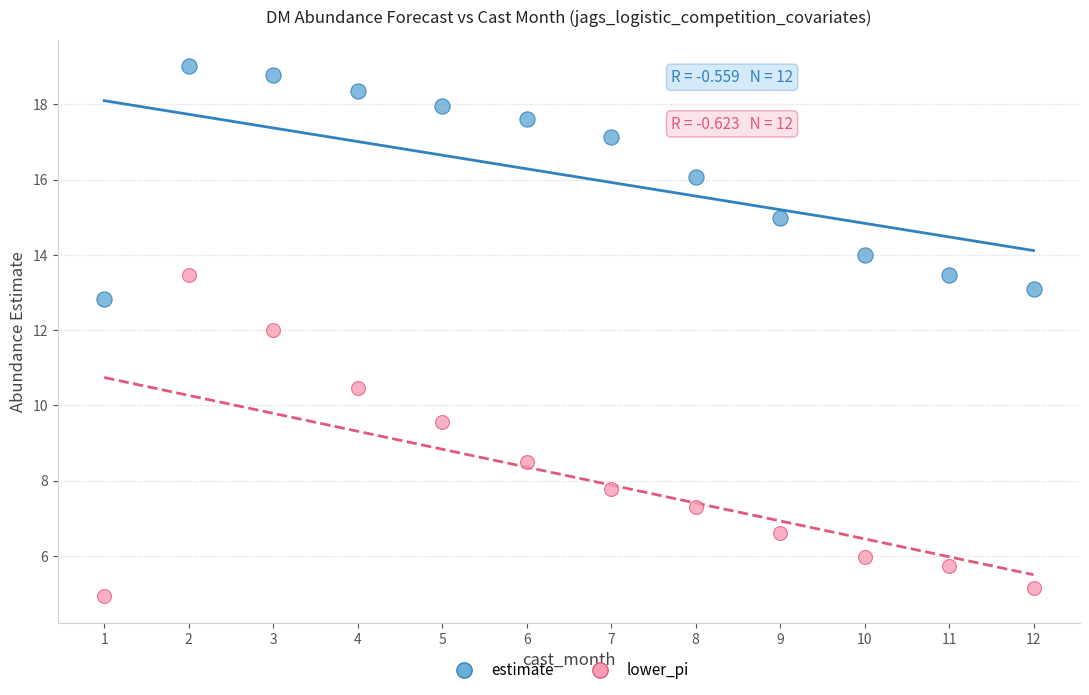

Across all data points, what is the range of Y values (max minus min)?

14.1